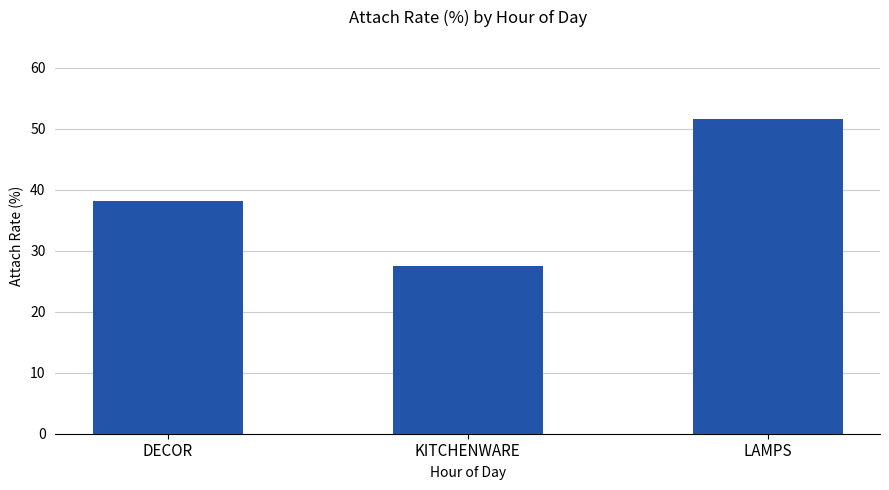

What is the average value of the LAMPS series?

51.6